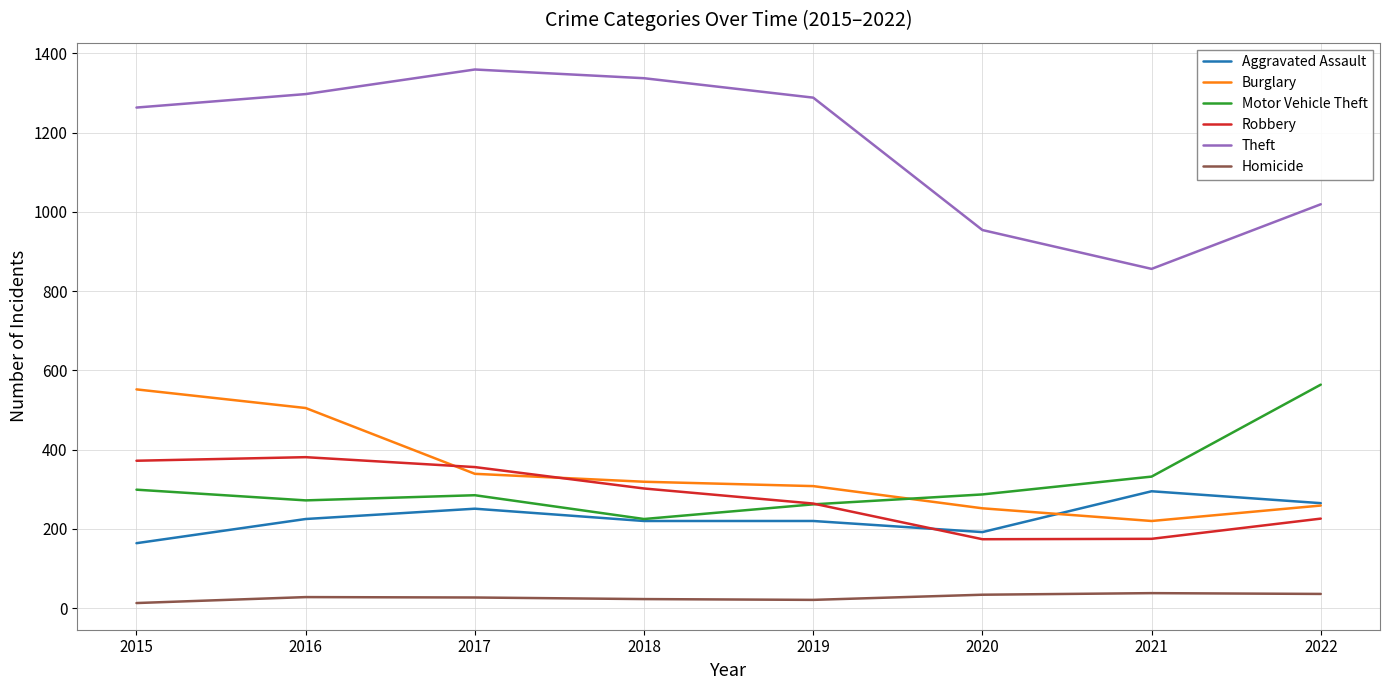

What are all the series names shown in the legend?

Aggravated Assault, Burglary, Motor Vehicle Theft, Robbery, Theft, Homicide